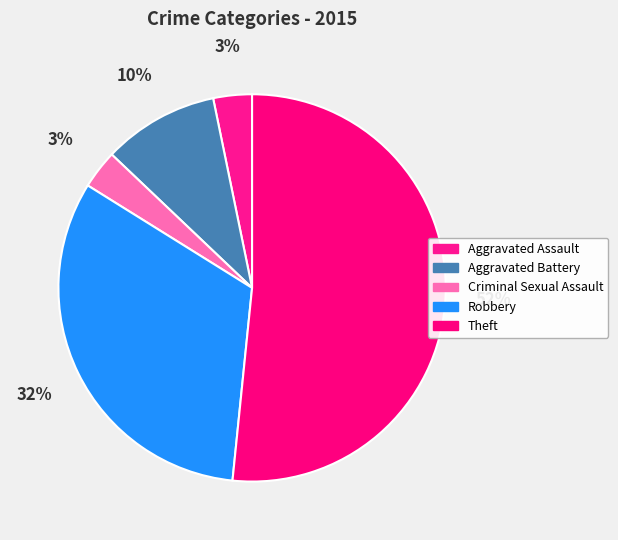

Rank the categories by value from highest to lowest.

Theft, Robbery, Aggravated Battery, Aggravated Assault, Criminal Sexual Assault